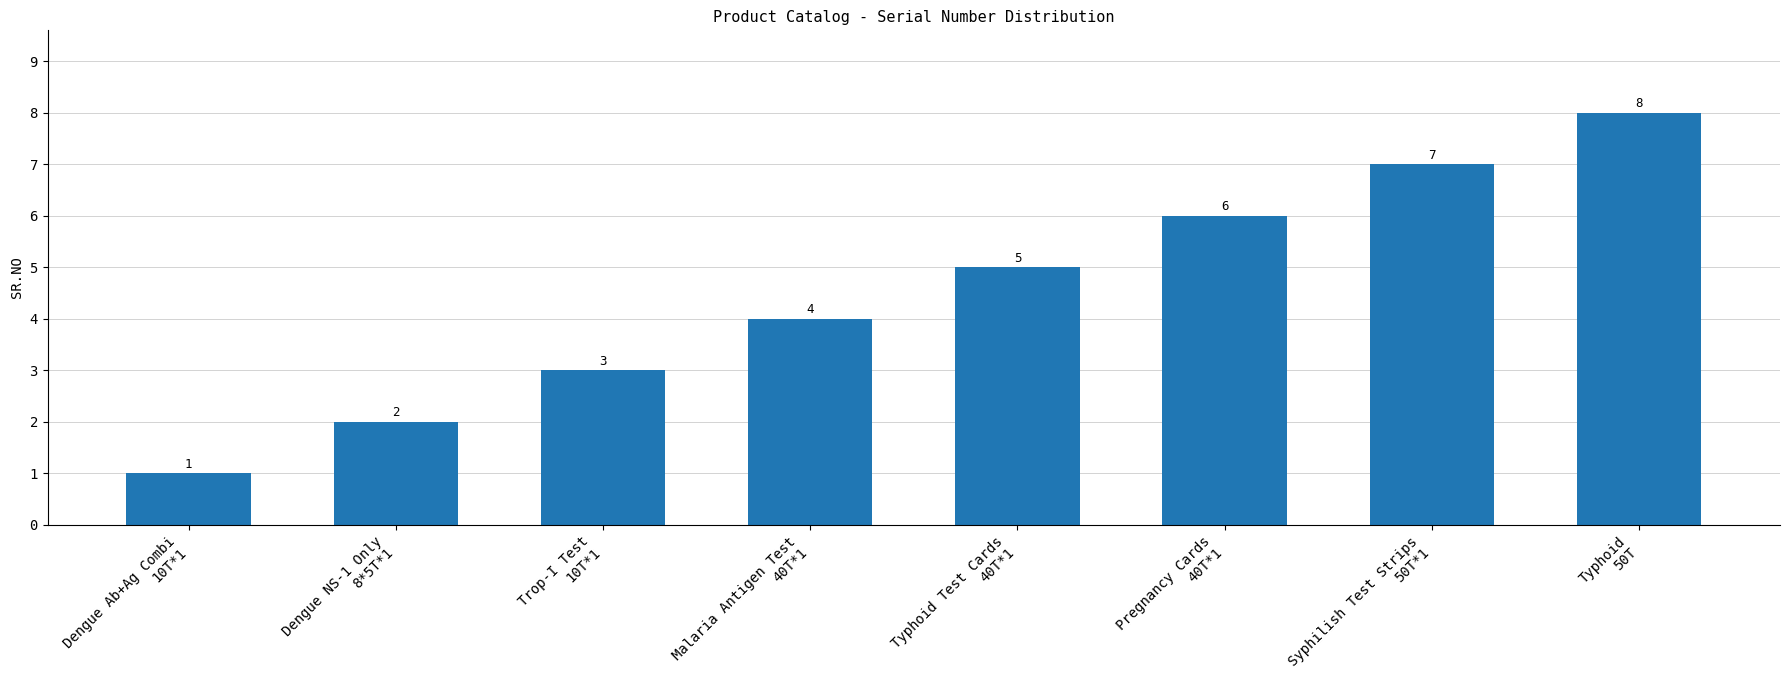

Reading right to left, extract all data points from this chart.

8	7	6	5	4	3	2	1